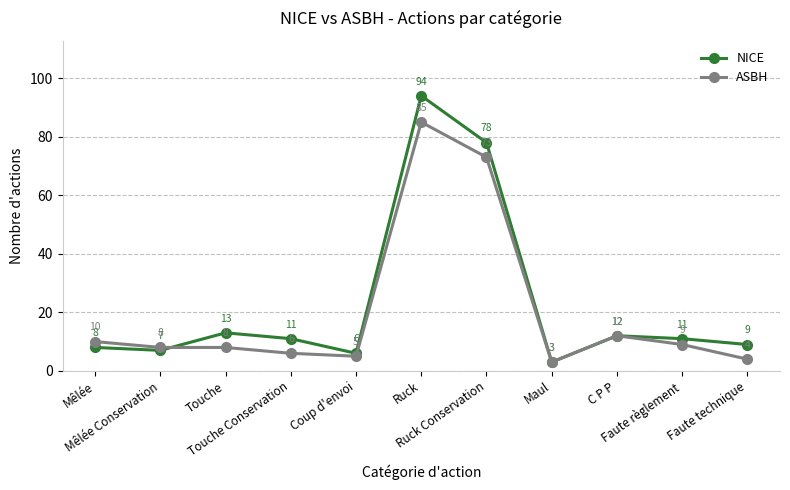

After their last crossing, which series has the higher values: ASBH or NICE?

NICE